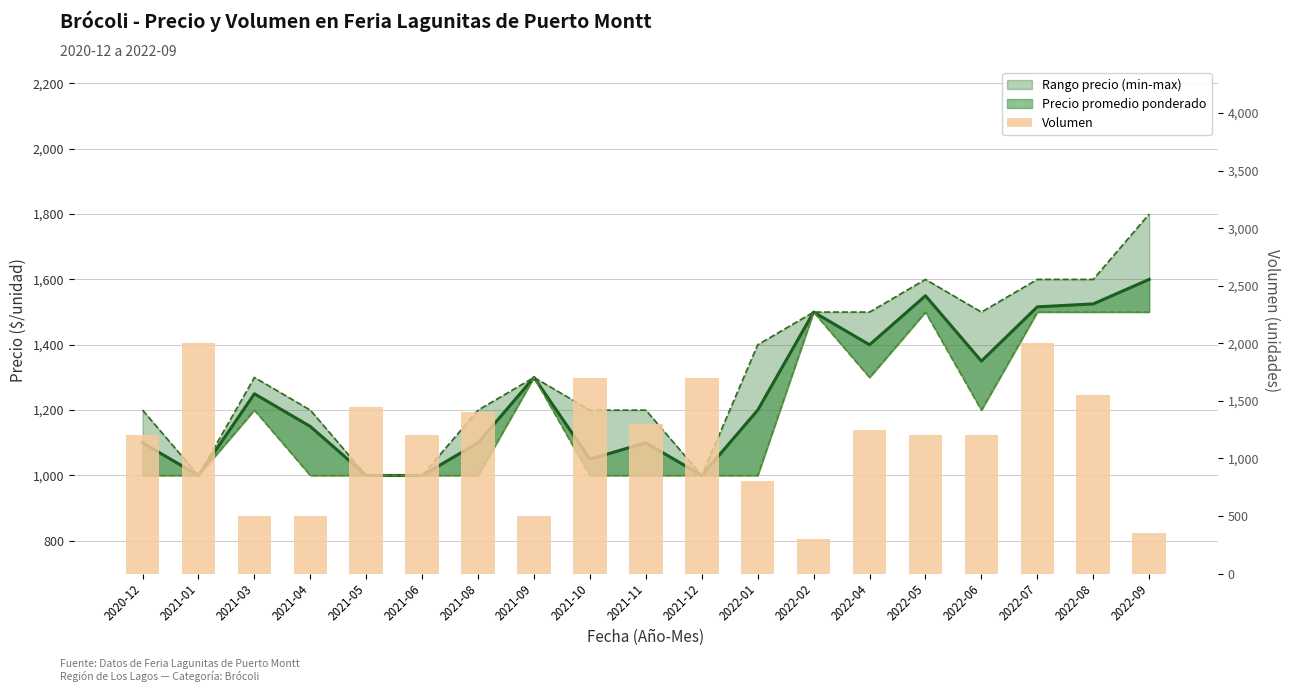

List the labels in order of value, largest first.

2021-01, 2022-07, 2021-10, 2021-12, 2022-08, 2021-05, 2021-08, 2021-11, 2022-04, 2020-12, 2021-06, 2022-05, 2022-06, 2022-01, 2021-03, 2021-04, 2021-09, 2022-09, 2022-02